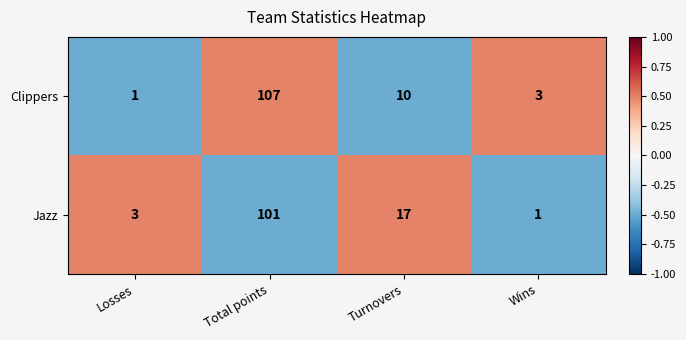

Rank the series by their maximum value, from lowest to highest.

Jazz, Clippers